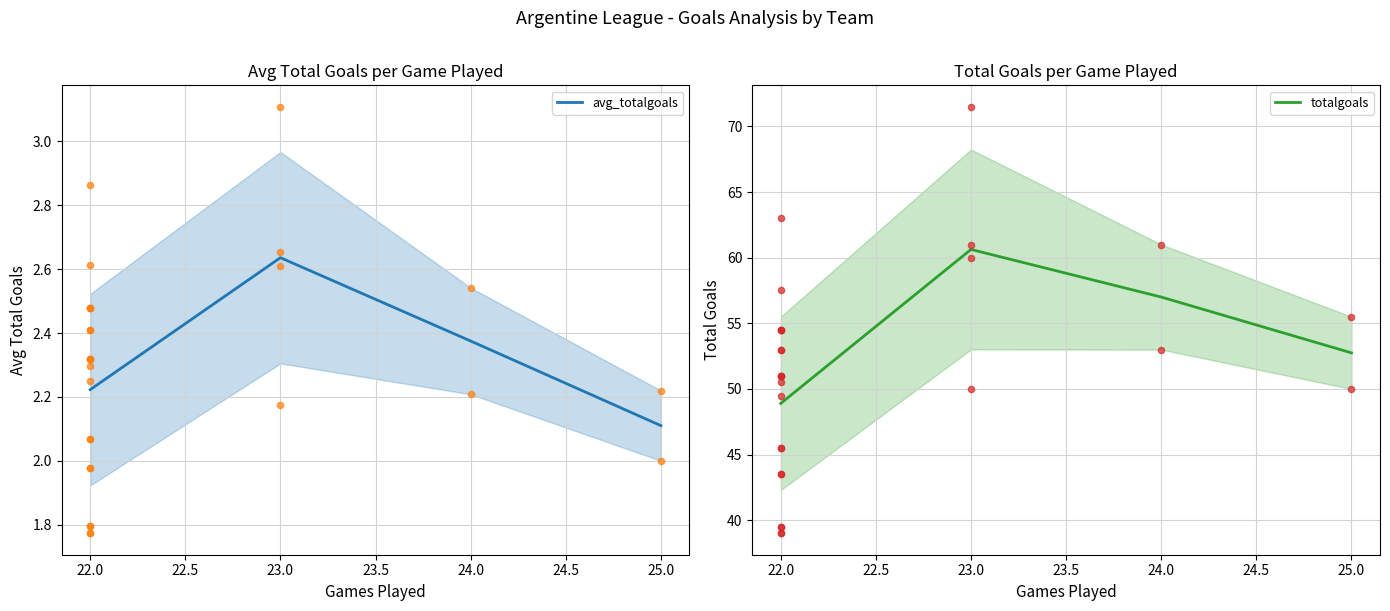

Which series reaches the maximum Y coordinate?

totalgoals